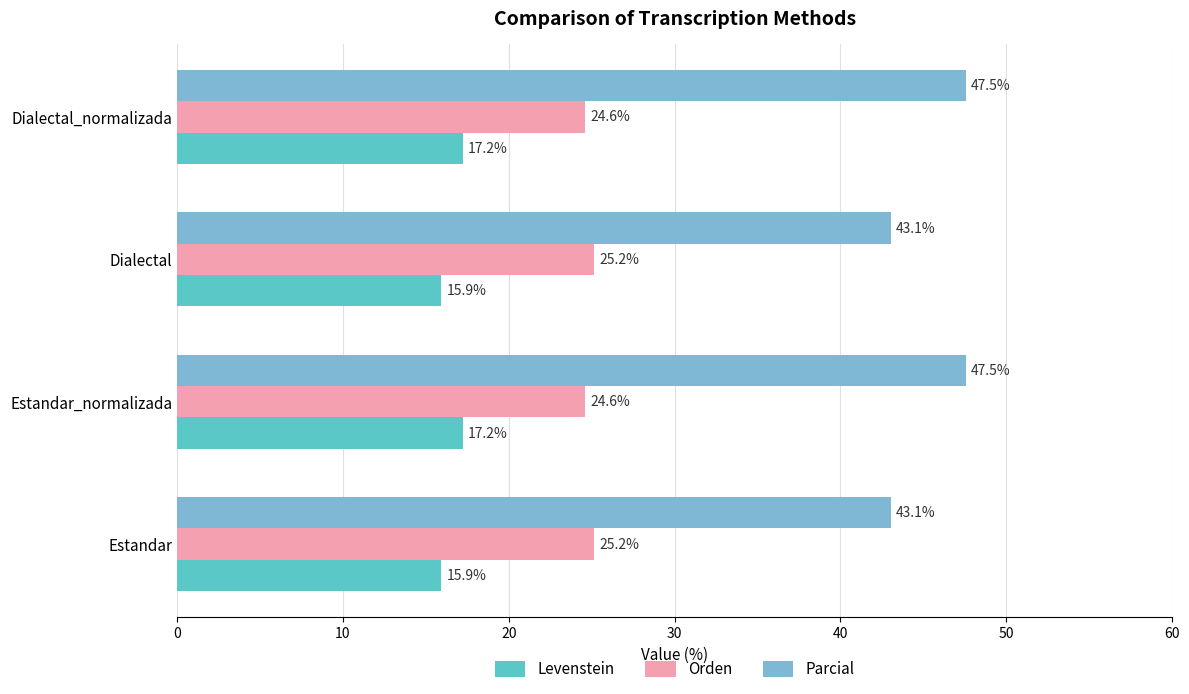

What is the difference between the maximum and minimum values in the Levenstein series?

1.3